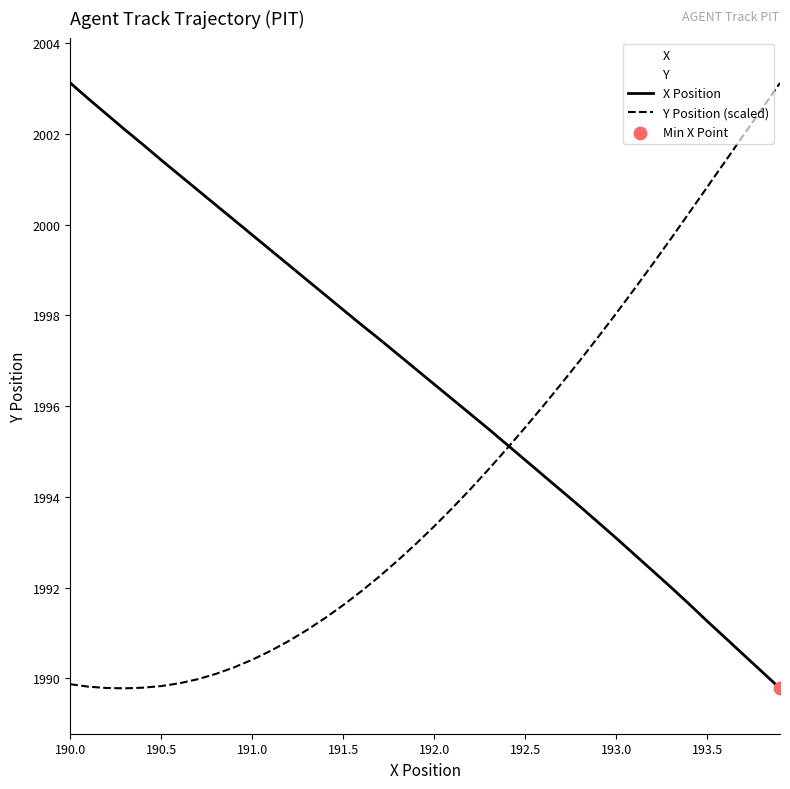

At how many categories does at least one series exceed 1999?

21